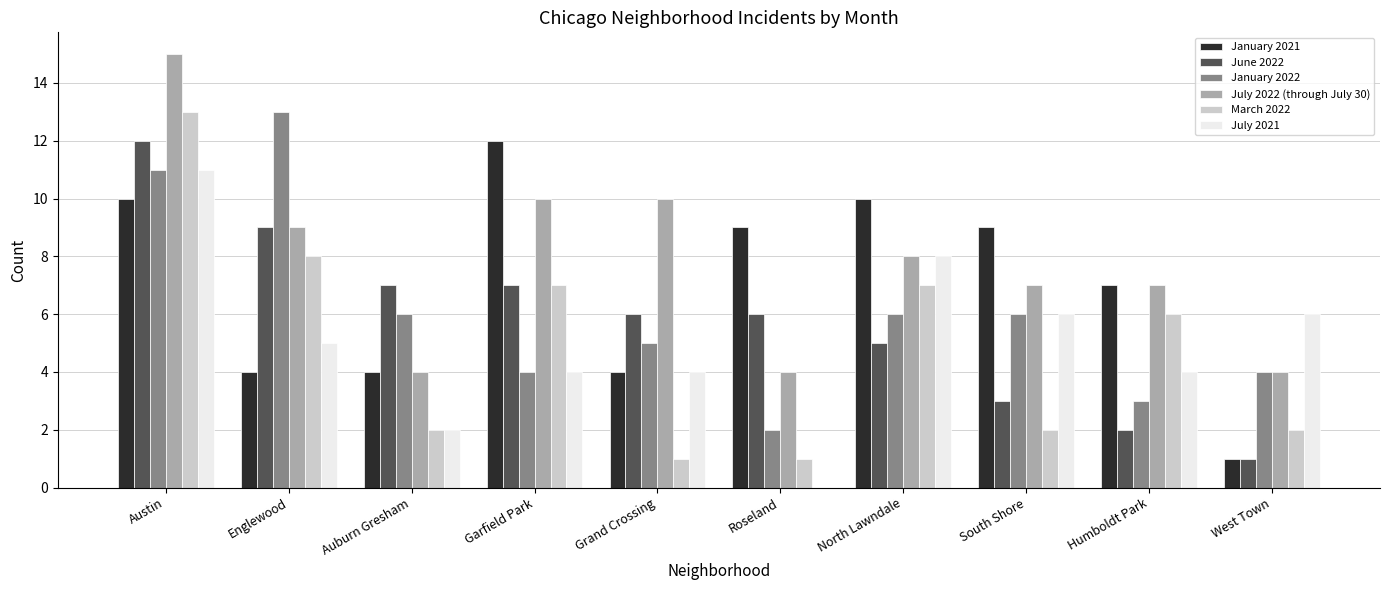

At which category is the sum across all series the highest?

Austin